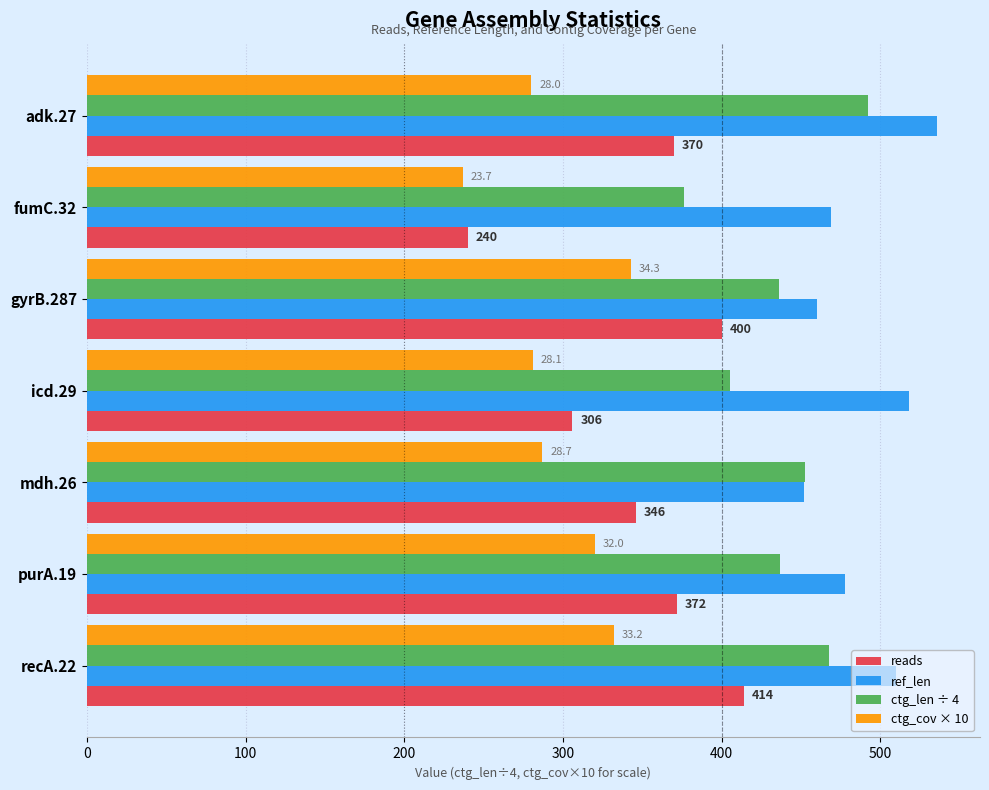

Is the value of reads at mdh.26 greater than the value of ref_len at adk.27?

No